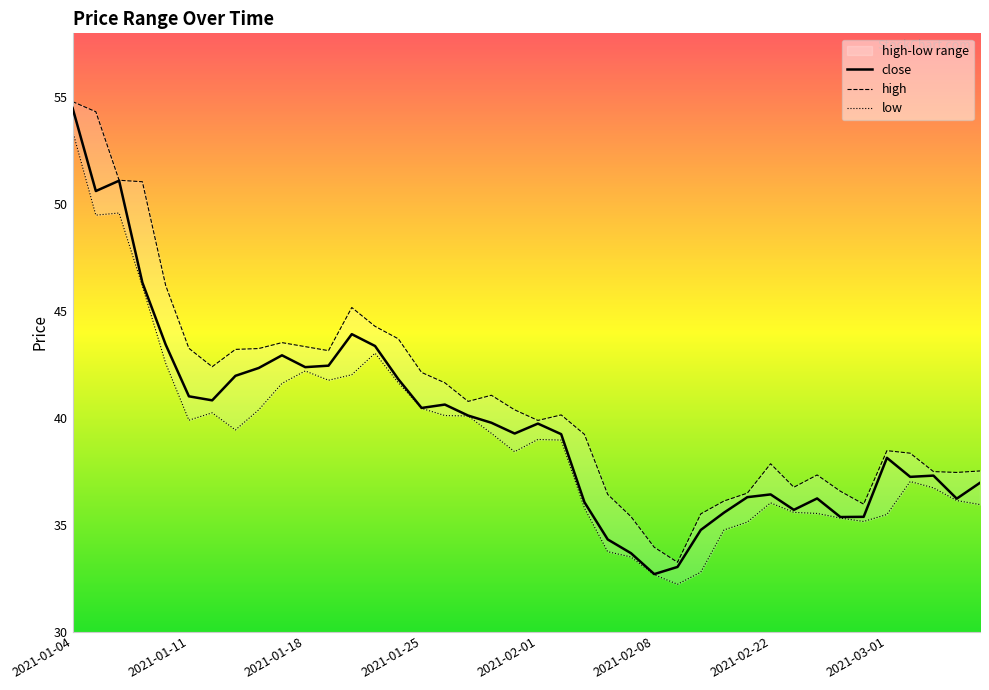

Rank the categories by value from lowest to highest.

2021-02-08, 2021-02-09, 2021-02-05, 2021-02-04, 2021-02-10, 2021-02-25, 2021-02-26, 2021-02-18, 2021-02-23, 2021-02-03, 2021-03-04, 2021-02-24, 2021-02-19, 2021-02-22, 2021-03-05, 2021-03-02, 2021-03-03, 2021-03-01, 2021-02-02, 2021-01-29, 2021-02-01, 2021-01-28, 2021-01-27, 2021-01-25, 2021-01-26, 2021-01-12, 2021-01-11, 2021-01-22, 2021-01-13, 2021-01-14, 2021-01-18, 2021-01-19, 2021-01-15, 2021-01-21, 2021-01-08, 2021-01-20, 2021-01-07, 2021-01-05, 2021-01-06, 2021-01-04